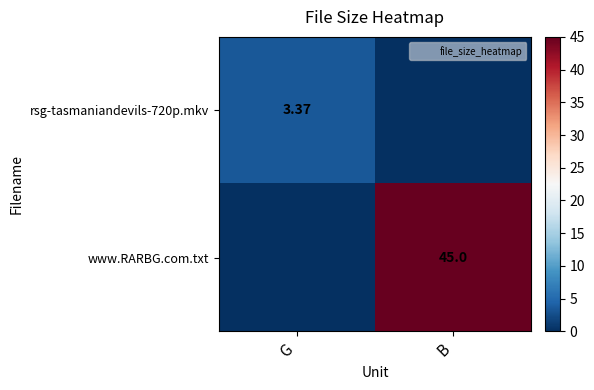

What is the difference between the maximum and minimum values in the rsg-tasmaniandevils-720p.mkv series?

3.4